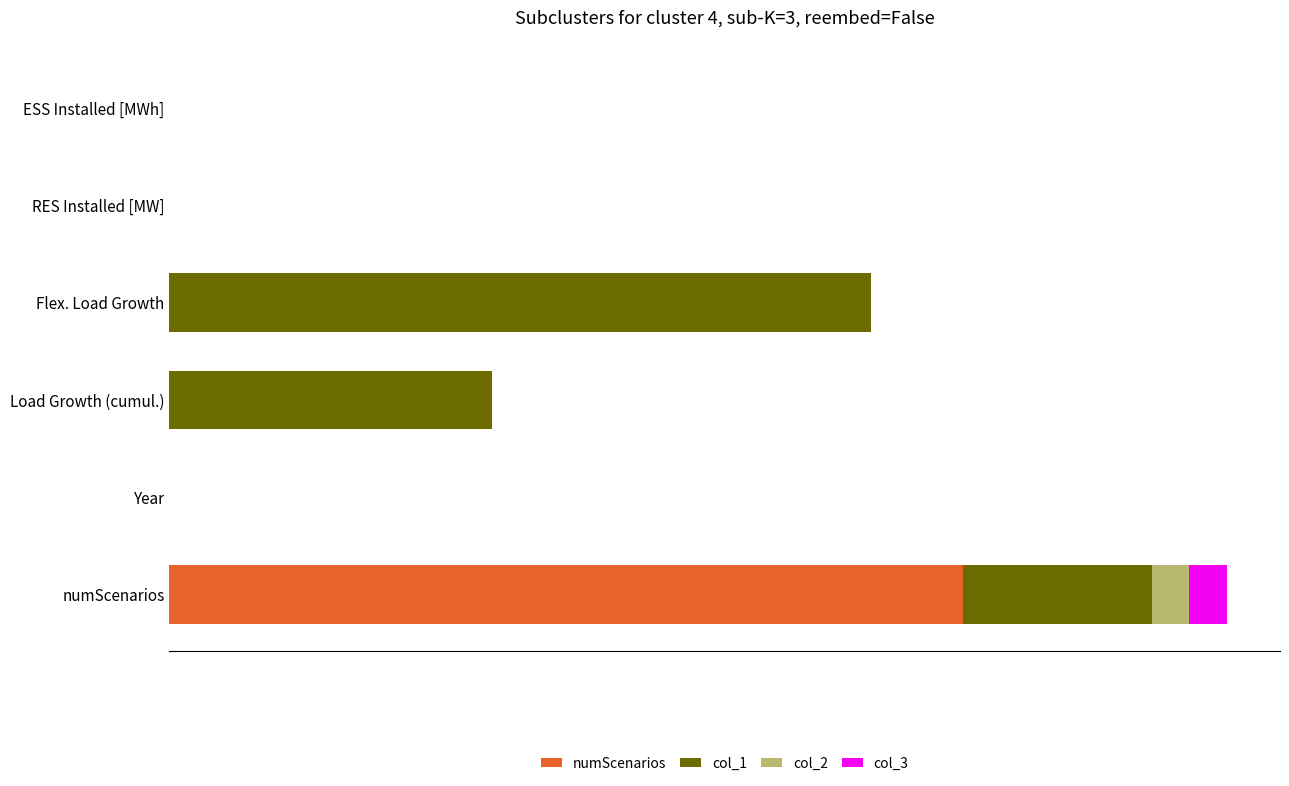

What are all the series names shown in the legend?

numScenarios, col_1, col_2, col_3